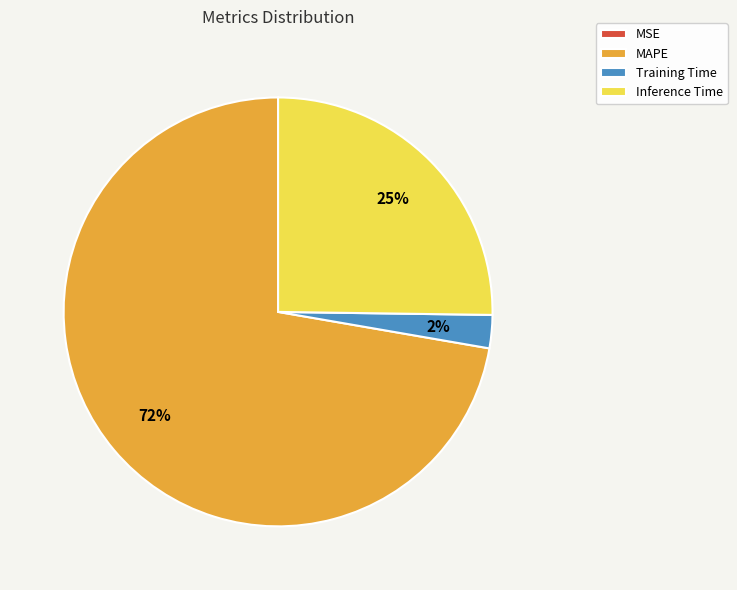

To the nearest percent, what percentage of the pie is Inference Time?

25%